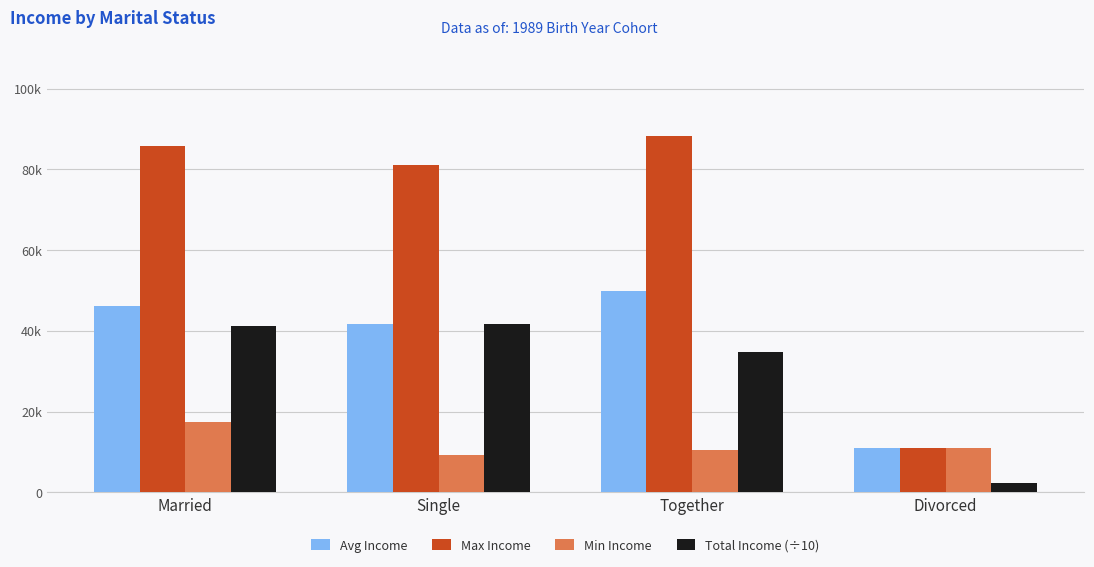

What is the sum of the Avg Income values at Single and Married?

87758.0